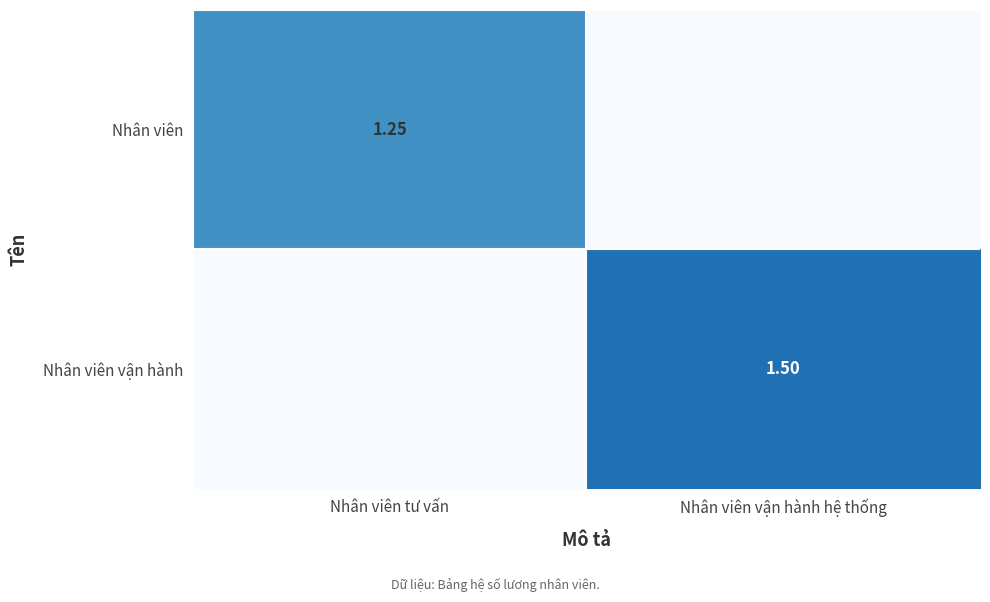

List the series in order of their peak value, highest first.

Nhân viên vận hành, Nhân viên